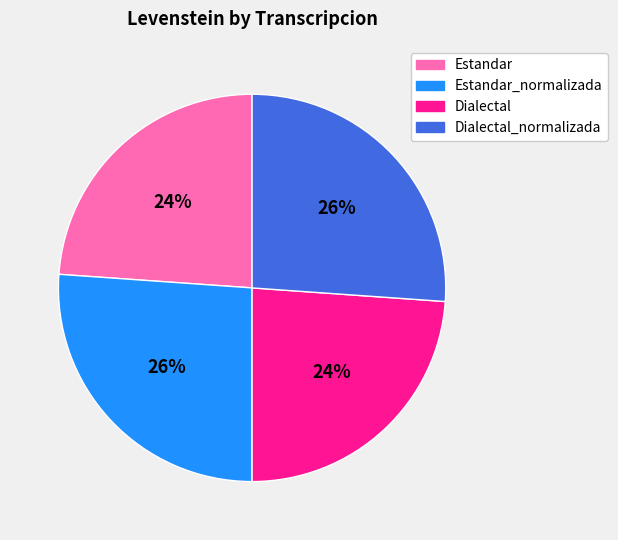

Is there a majority slice in this chart?

No